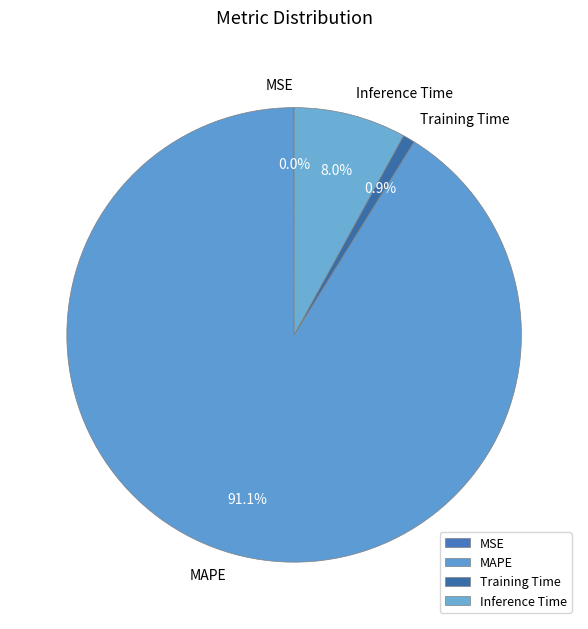

Which has a higher value, Inference Time or Training Time?

Inference Time